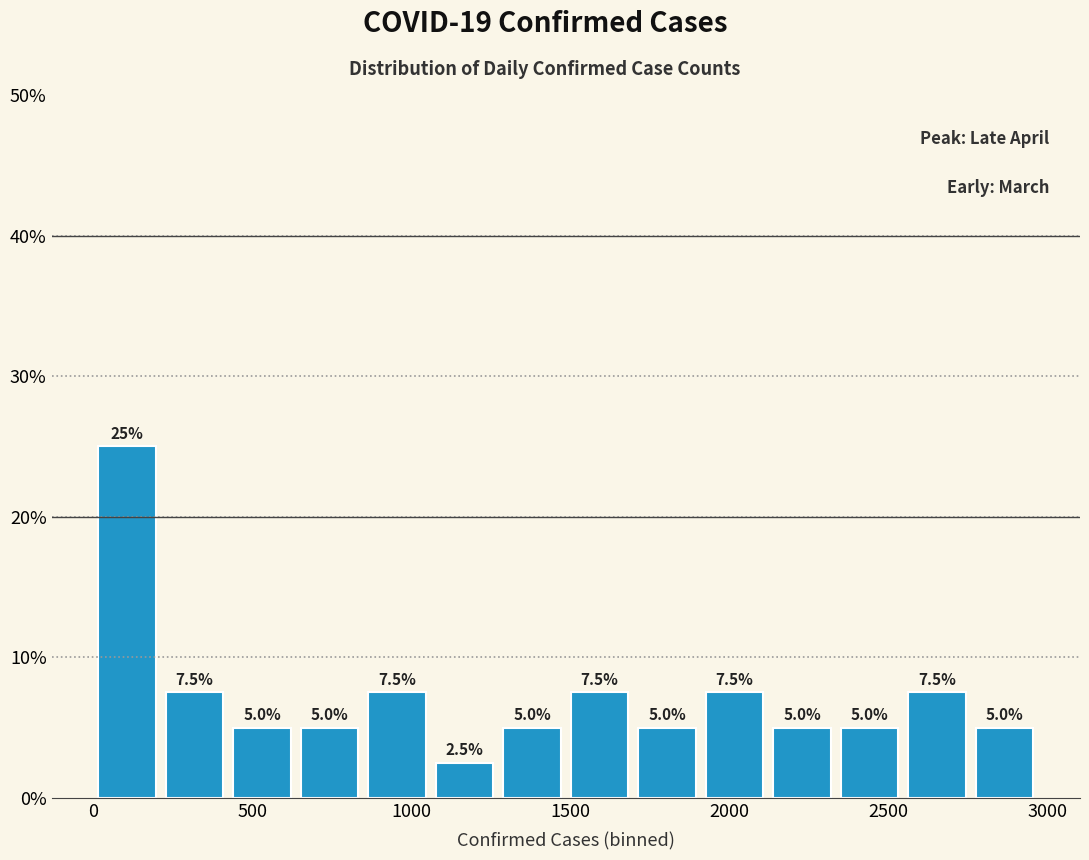

Reading left to right, transcribe this chart: for each bar, give the range it covers on the x-axis and its height. The bar edges are not printed on the chart, so give them approximately, as read against the axis.

0 to 200: 25.0
200 to 450: 7.5
450 to 650: 5.0
650 to 850: 5.0
850 to 1050: 7.5
1050 to 1250: 2.5
1250 to 1500: 5.0
1500 to 1700: 7.5
1700 to 1900: 5.0
1900 to 2100: 7.5
2100 to 2350: 5.0
2350 to 2550: 5.0
2550 to 2750: 7.5
2750 to 2950: 5.0